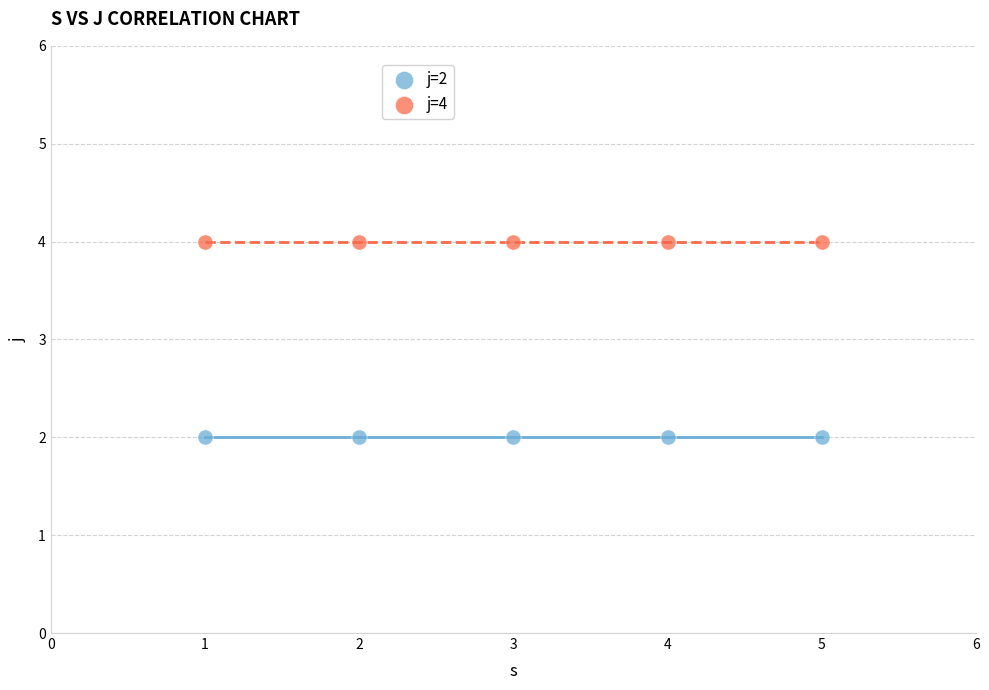

Which series contains the lowest Y value?

j=2